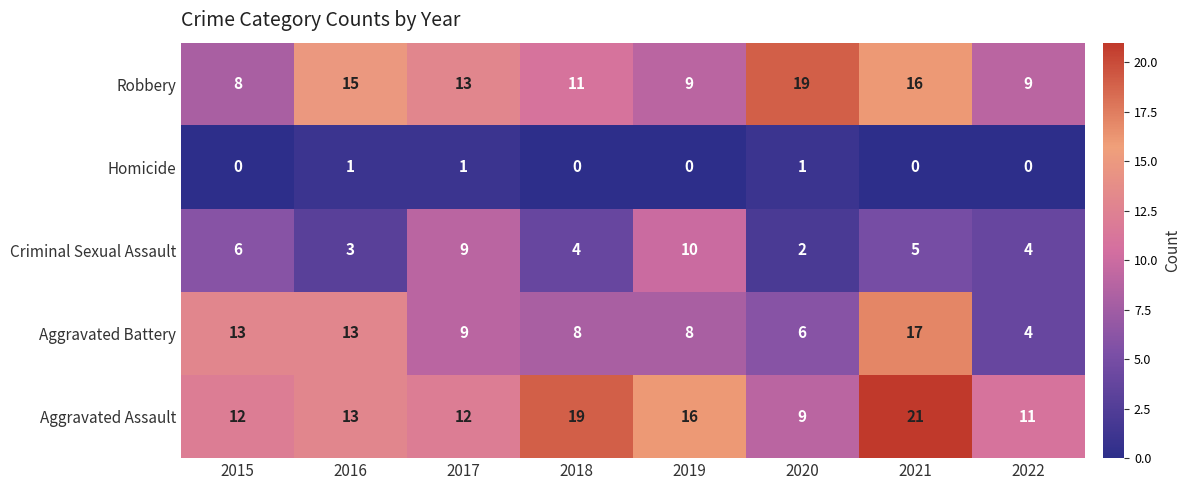

Count the number of data series in this chart.

5